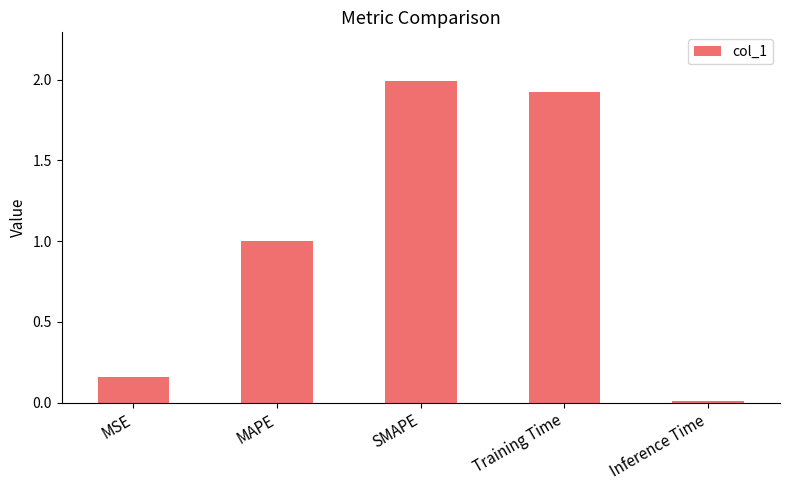

Which category has the highest value across all series?

SMAPE